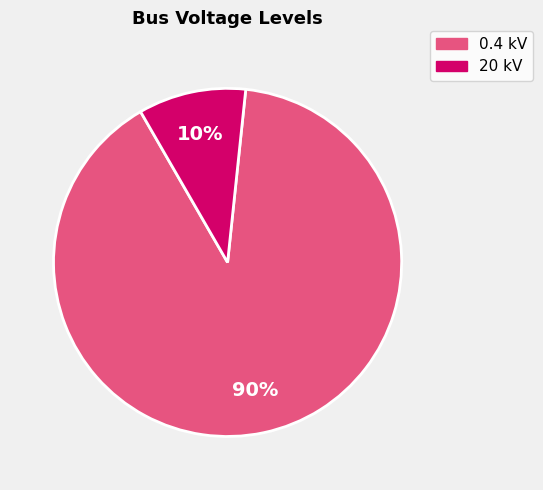

Is there any slice that represents more than half of the pie?

Yes